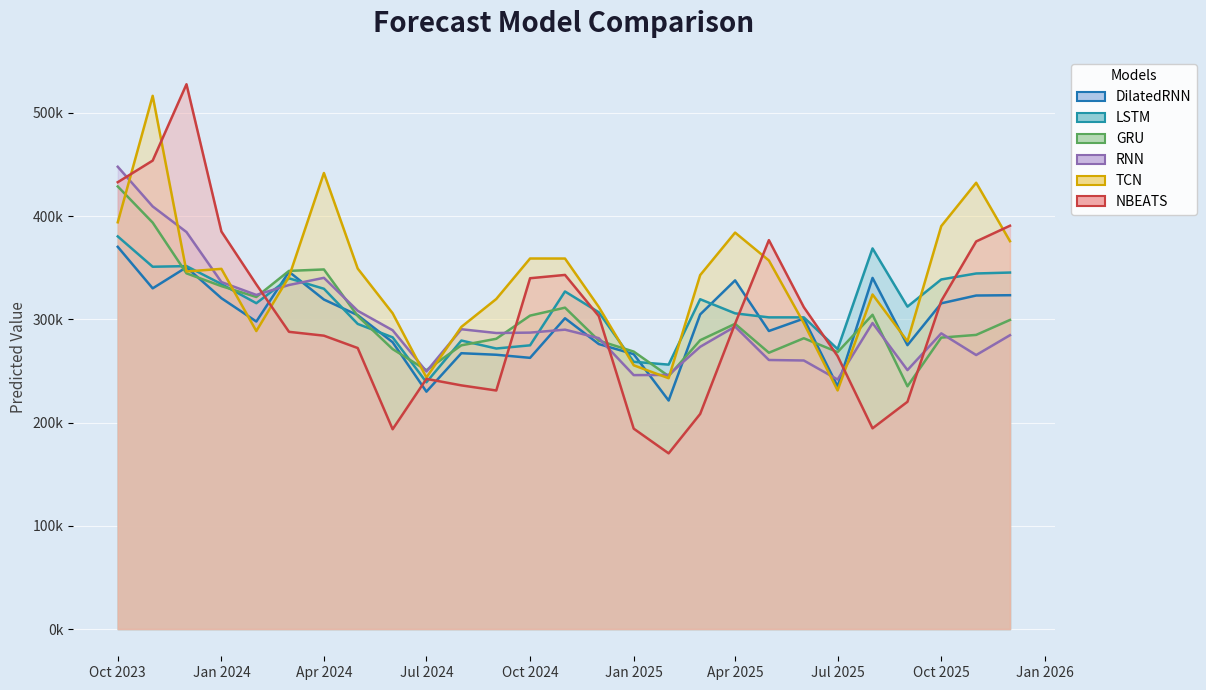

Does the chart display data point markers on the line(s)?

No